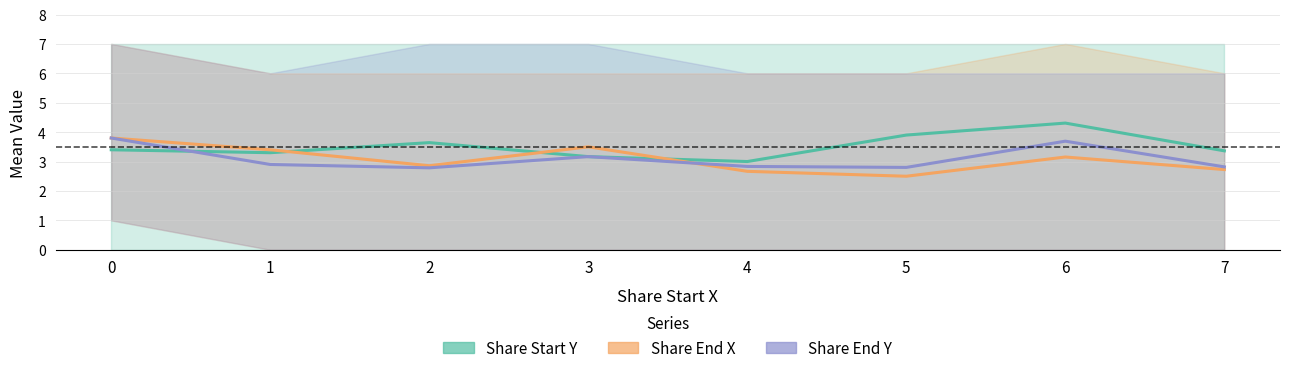

True or false: Share Start Y has a value of 3.6 at 2.

True